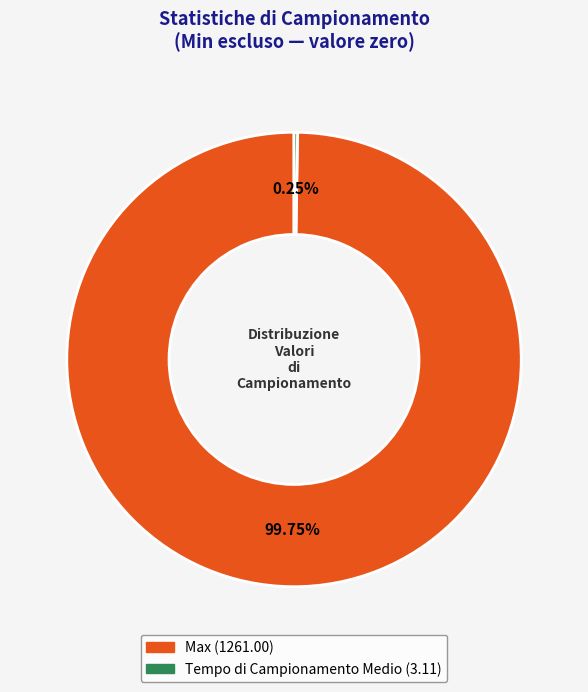

Which slice represents more than half of the pie?

Max